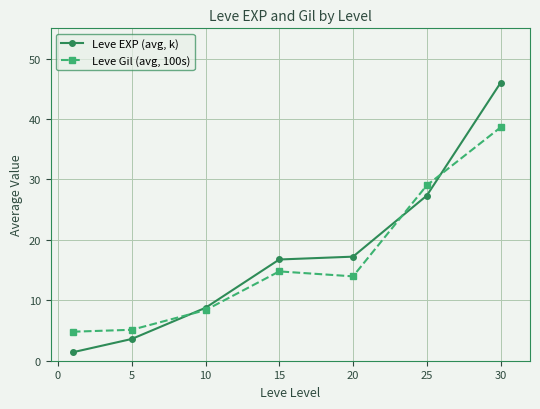

After their last crossing, which series has the higher values: Leve EXP (avg, k) or Leve Gil (avg, 100s)?

Leve EXP (avg, k)